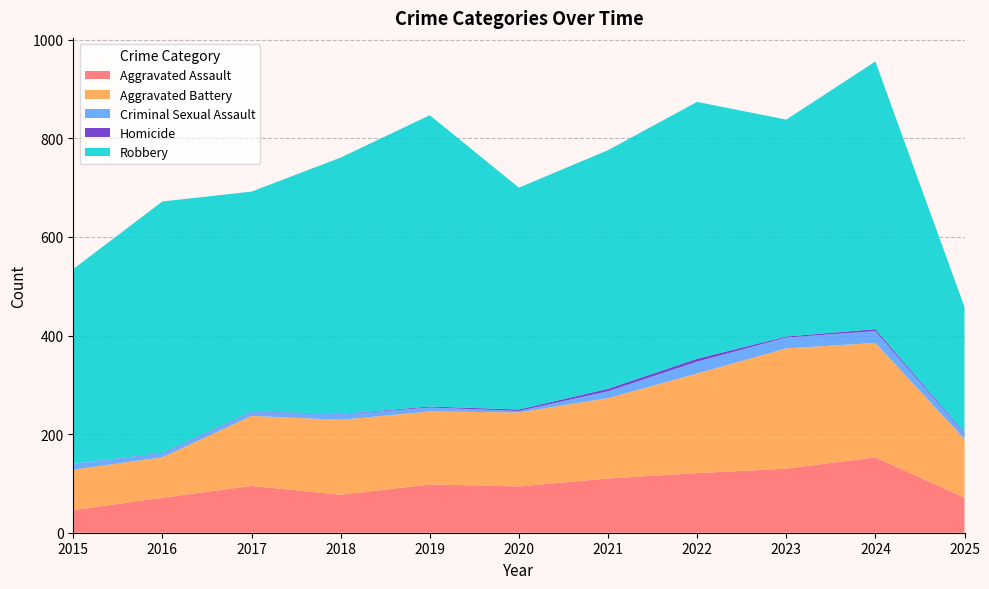

Reading left to right, list all the values displayed in this chart.

Aggravated Assault: 46	71	95	77	98	94	110	121	130	153	71
Aggravated Battery: 82	82	142	152	148	150	163	202	244	232	119
Criminal Sexual Assault: 12	8	8	11	8	3	14	24	22	24	11
Homicide: 0	1	1	1	2	3	5	6	2	4	2
Robbery: 395	510	446	520	591	450	484	521	440	543	255